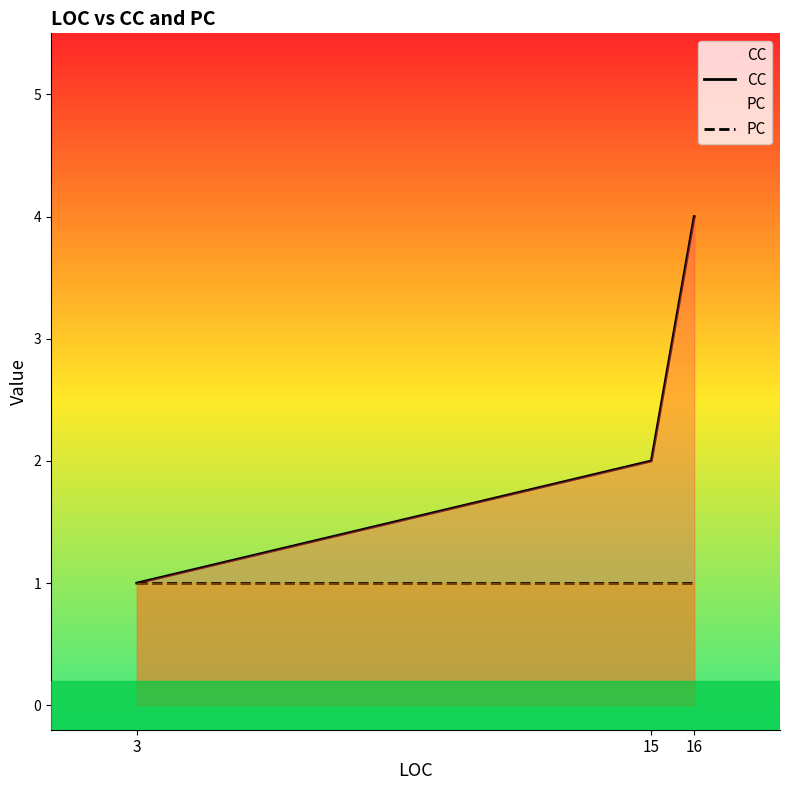

What are all the series names shown in the legend?

CC, PC